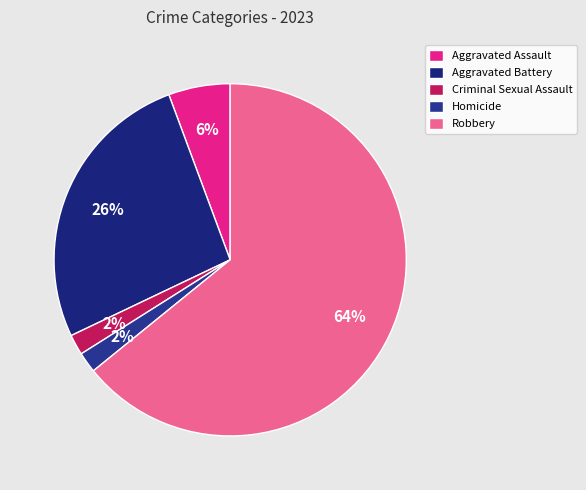

Count the number of slices in the pie.

5